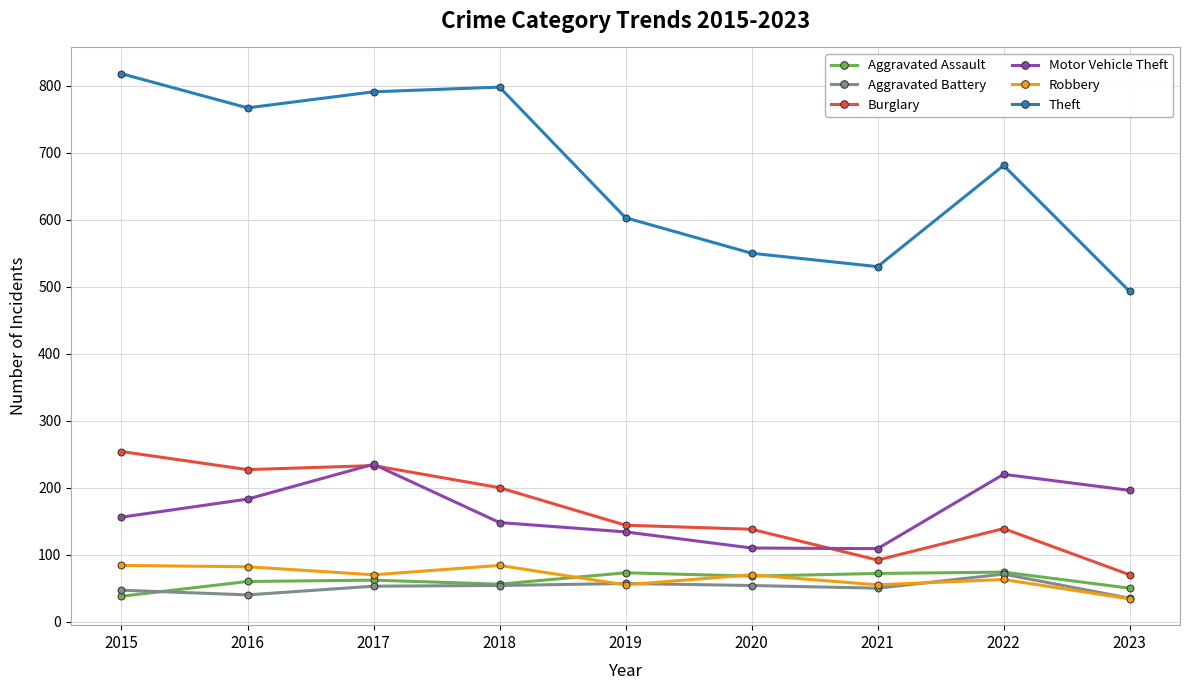

Which series changed the most between 2019 and 2020?

Theft